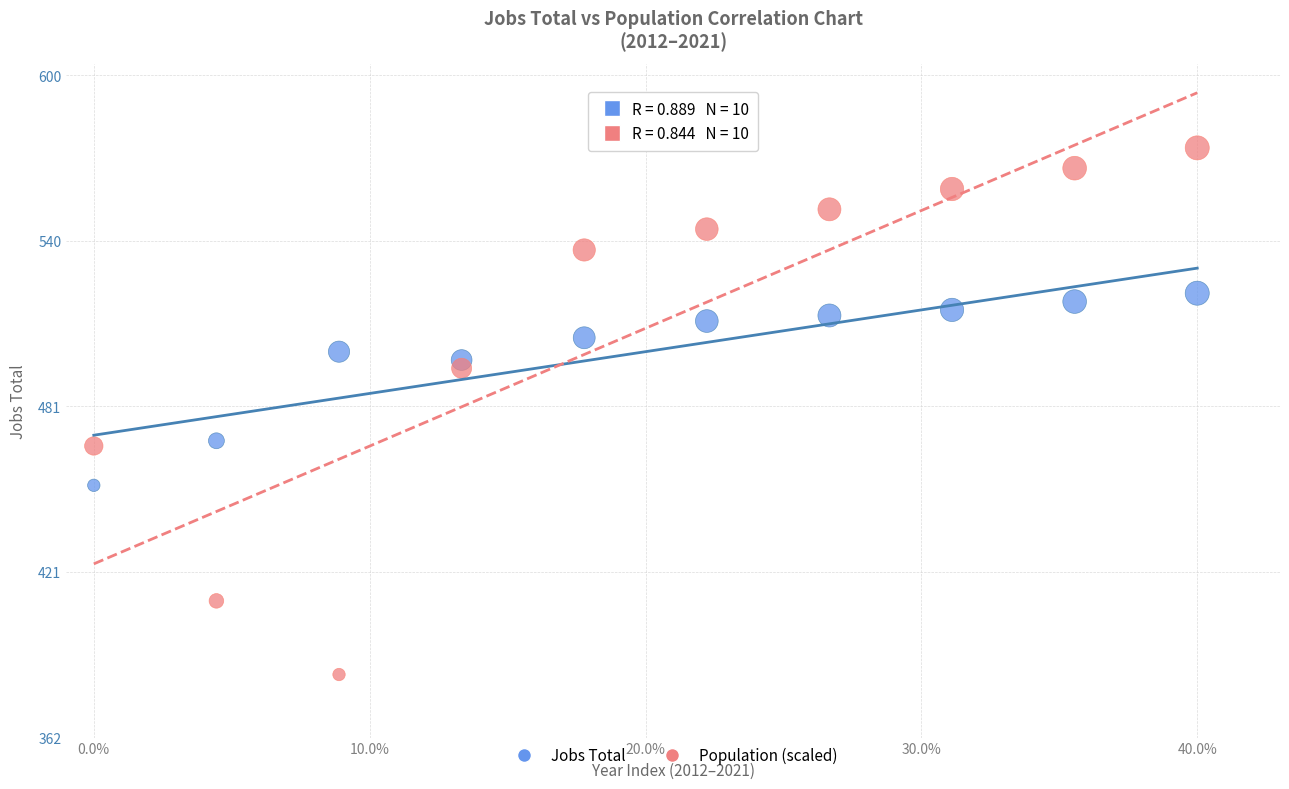

Which series contains the highest Y value?

Population (scaled)